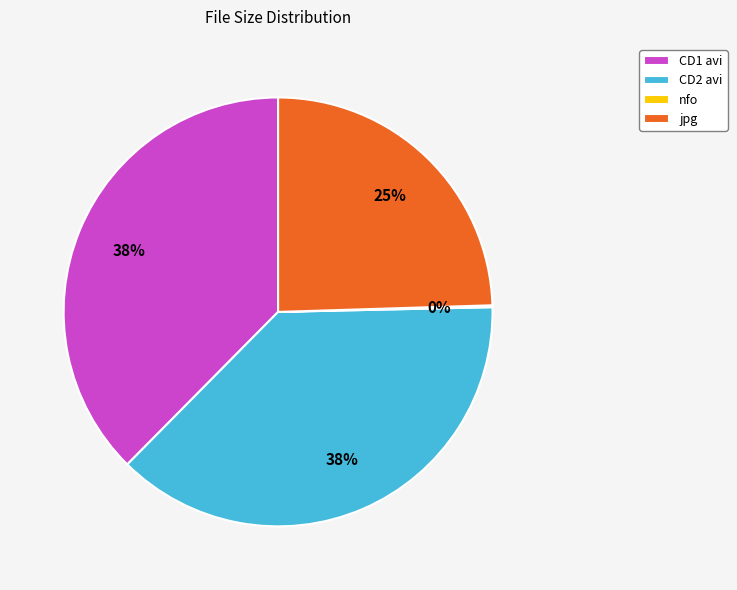

To the nearest percent, what is the average slice percentage?

25%